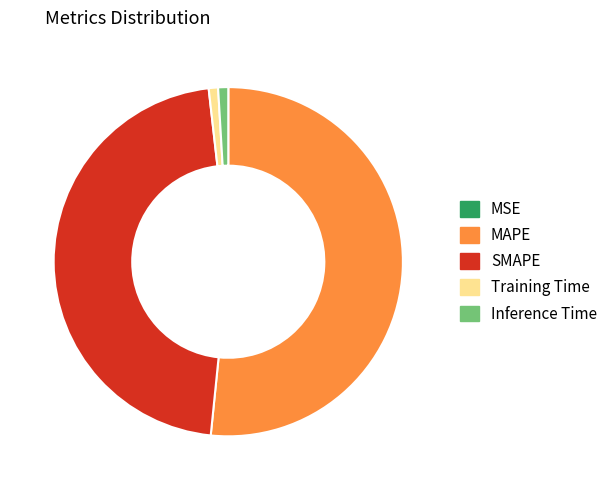

Do Inference Time and Training Time together represent more than half of the pie?

No